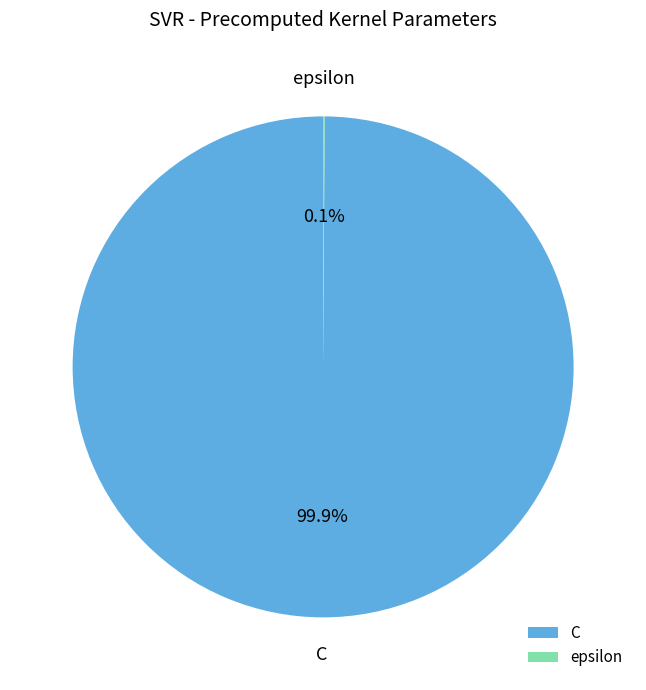

What portion of the pie excludes C?

0.1%